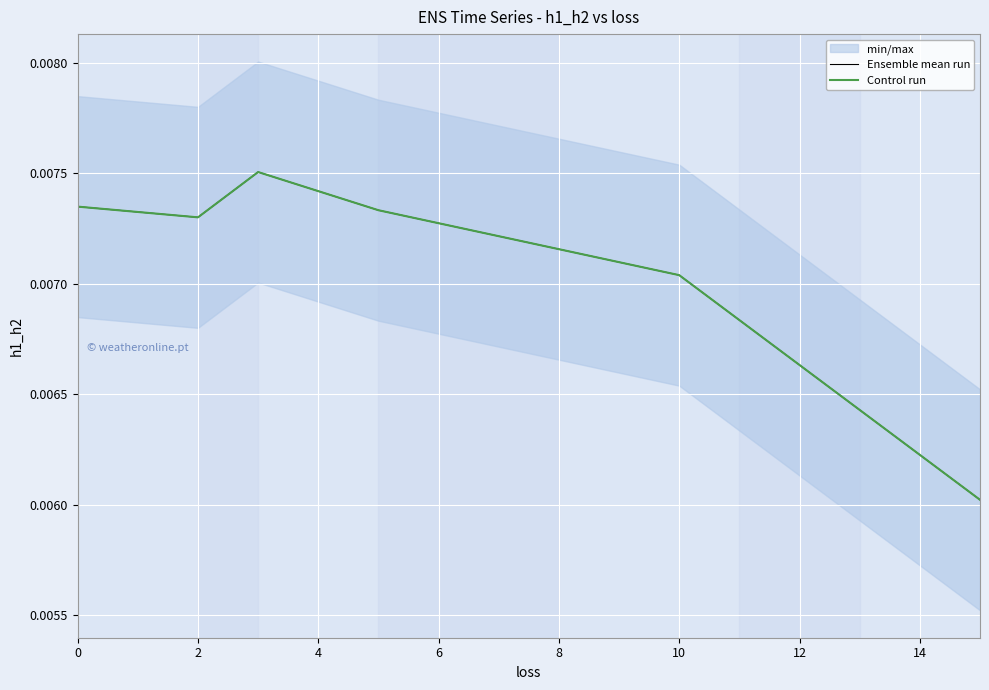

At how many categories does at least one series exceed 0?

6